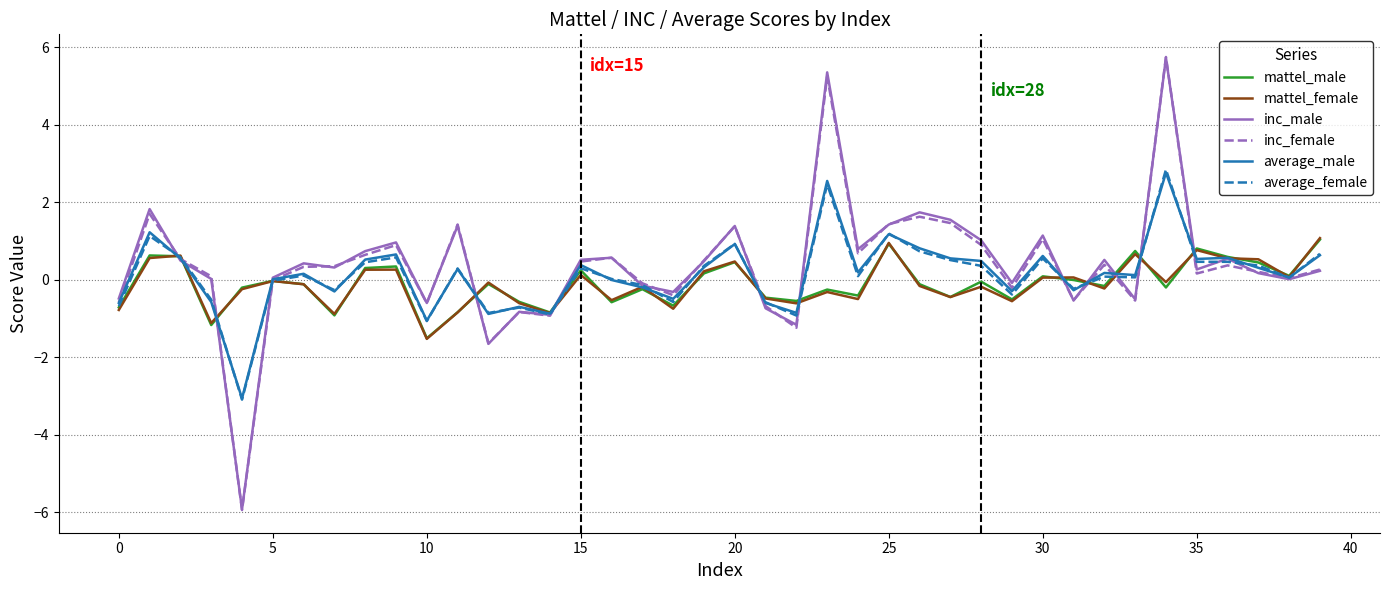

What is the maximum value shown in the chart?

5.7